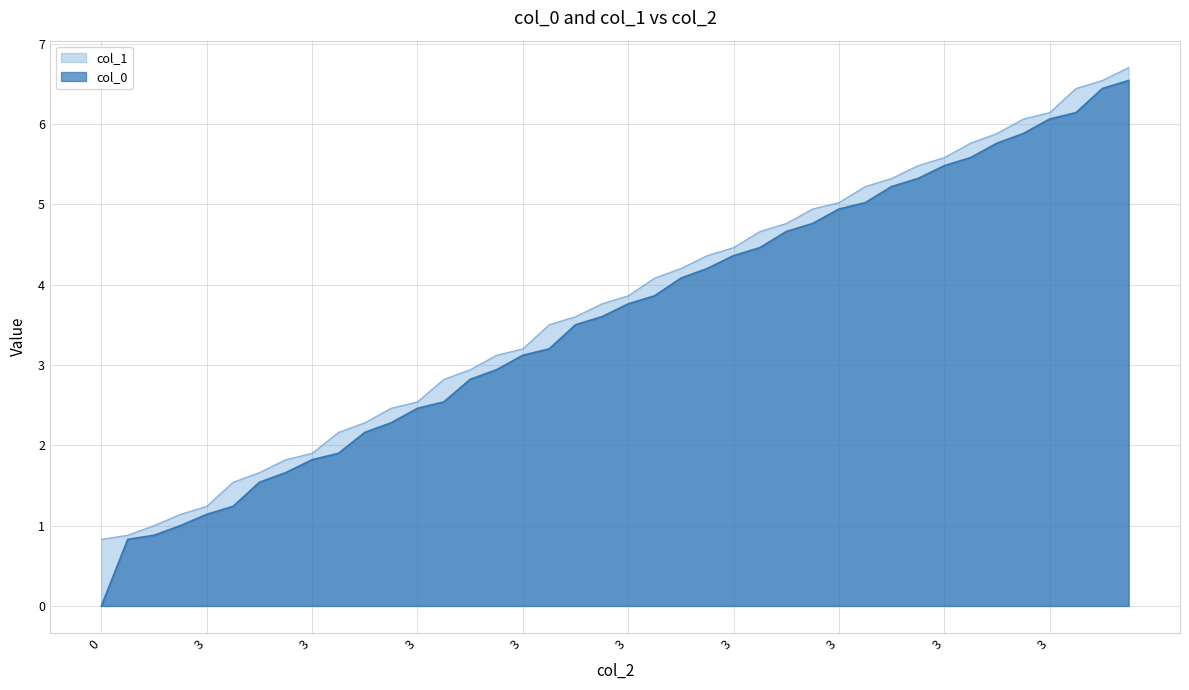

Which series has the largest total across all categories?

col_1